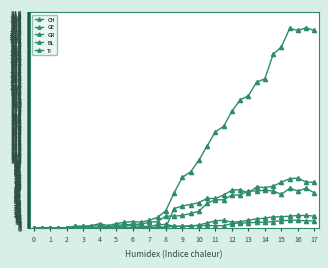

Reading left to right, extract all data points from this chart.

CH: 0	0	0	0	0	2	2	3	6	3	6	8	9	8	11	15	25	51	74	82	99	120	141	149	171	188	194	214	219	255	266	293	290	294	290
GE: 0	0	0	0	0	0	0	0	1	1	4	4	5	5	8	9	17	17	18	21	24	36	41	41	48	48	54	54	55	54	49	58	54	58	51
GR: 0	0	0	0	0	0	0	0	0	0	0	0	0	0	0	1	1	2	2	3	3	3	3	3	6	7	7	8	8	9	10	11	11	10	10
BL: 0	0	0	0	0	2	2	2	4	1	1	3	3	2	2	4	5	2	2	2	4	7	10	11	8	9	11	13	14	16	16	17	18	18	17
TI: 0	0	0	0	0	0	0	0	0	0	0	0	0	0	0	0	0	28	32	34	37	43	43	48	55	56	51	60	59	61	67	72	73	67	67